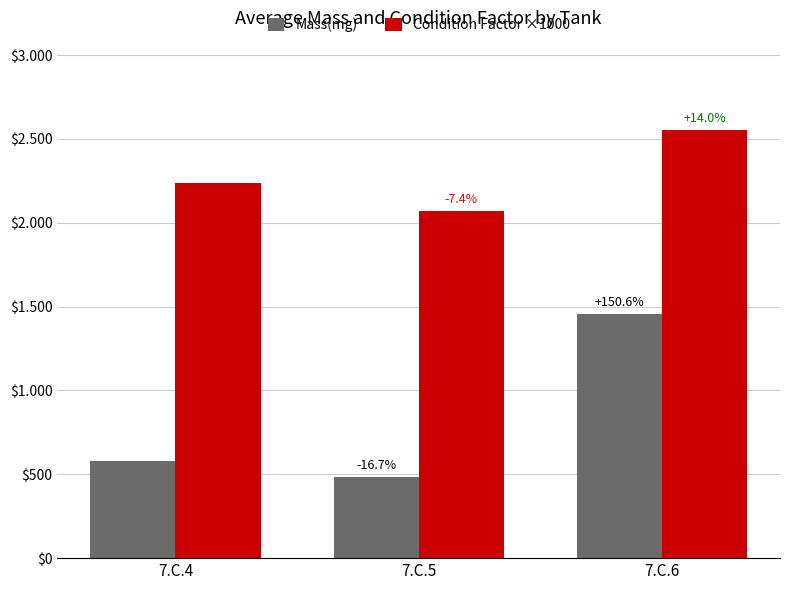

Between 7.C.4 and 7.C.6, which series saw the biggest shift?

Mass(mg)